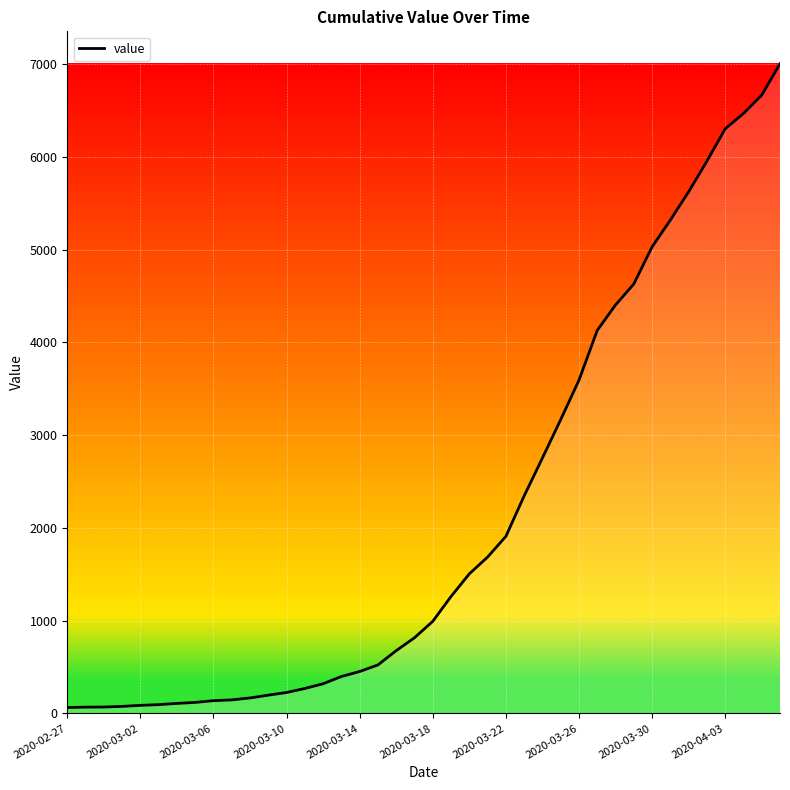

How many distinct data groups are displayed?

1